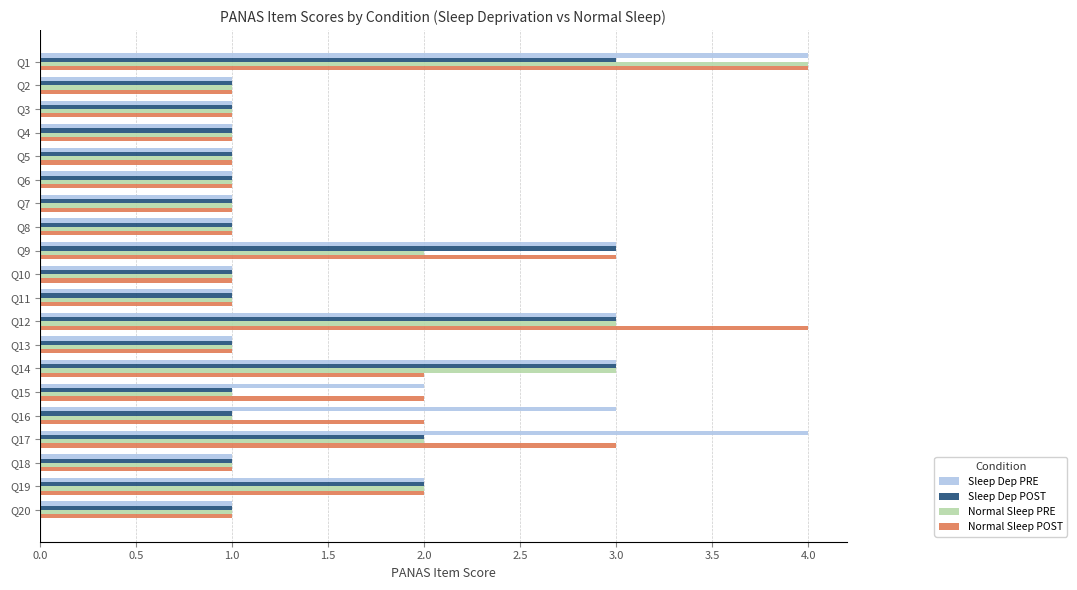

Which series changed the most between Q15 and Q16?

Sleep Dep PRE